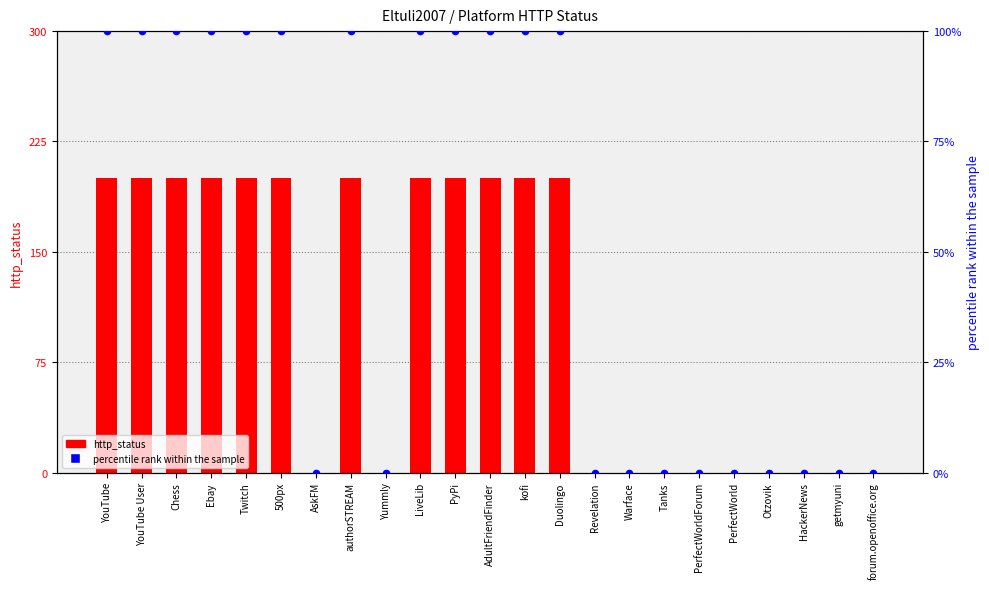

Which series has the largest total across all categories?

http_status